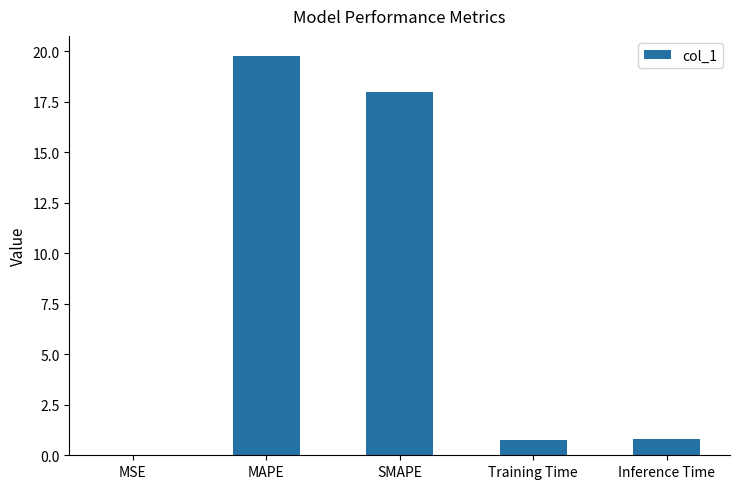

The chart shows a value of 0.8 at Inference Time. True or false?

True